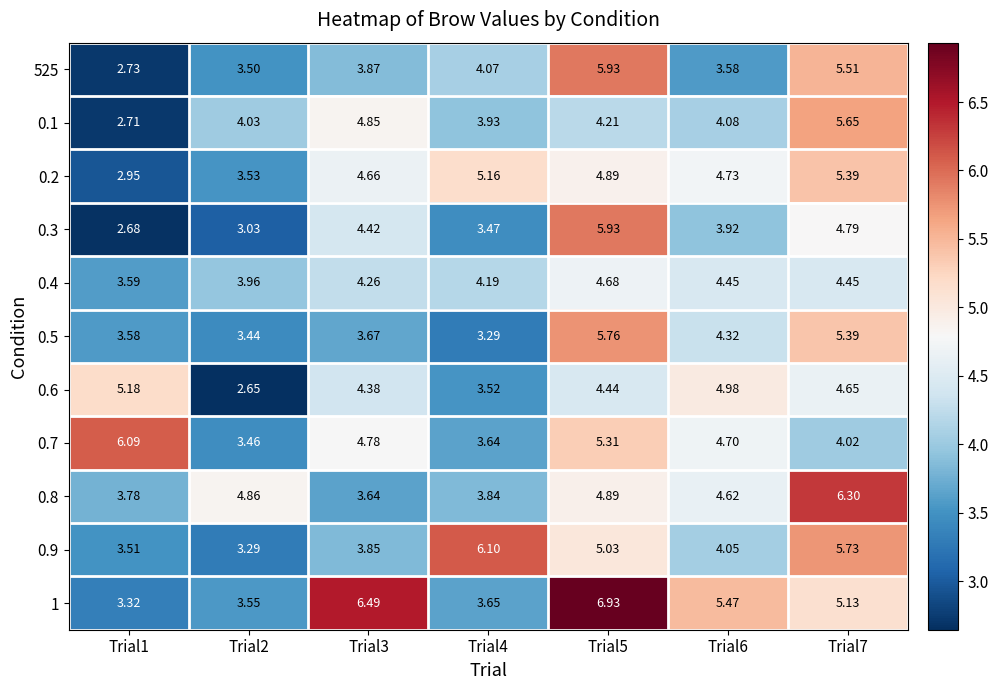

At which category is the sum across all series the highest?

Trial5